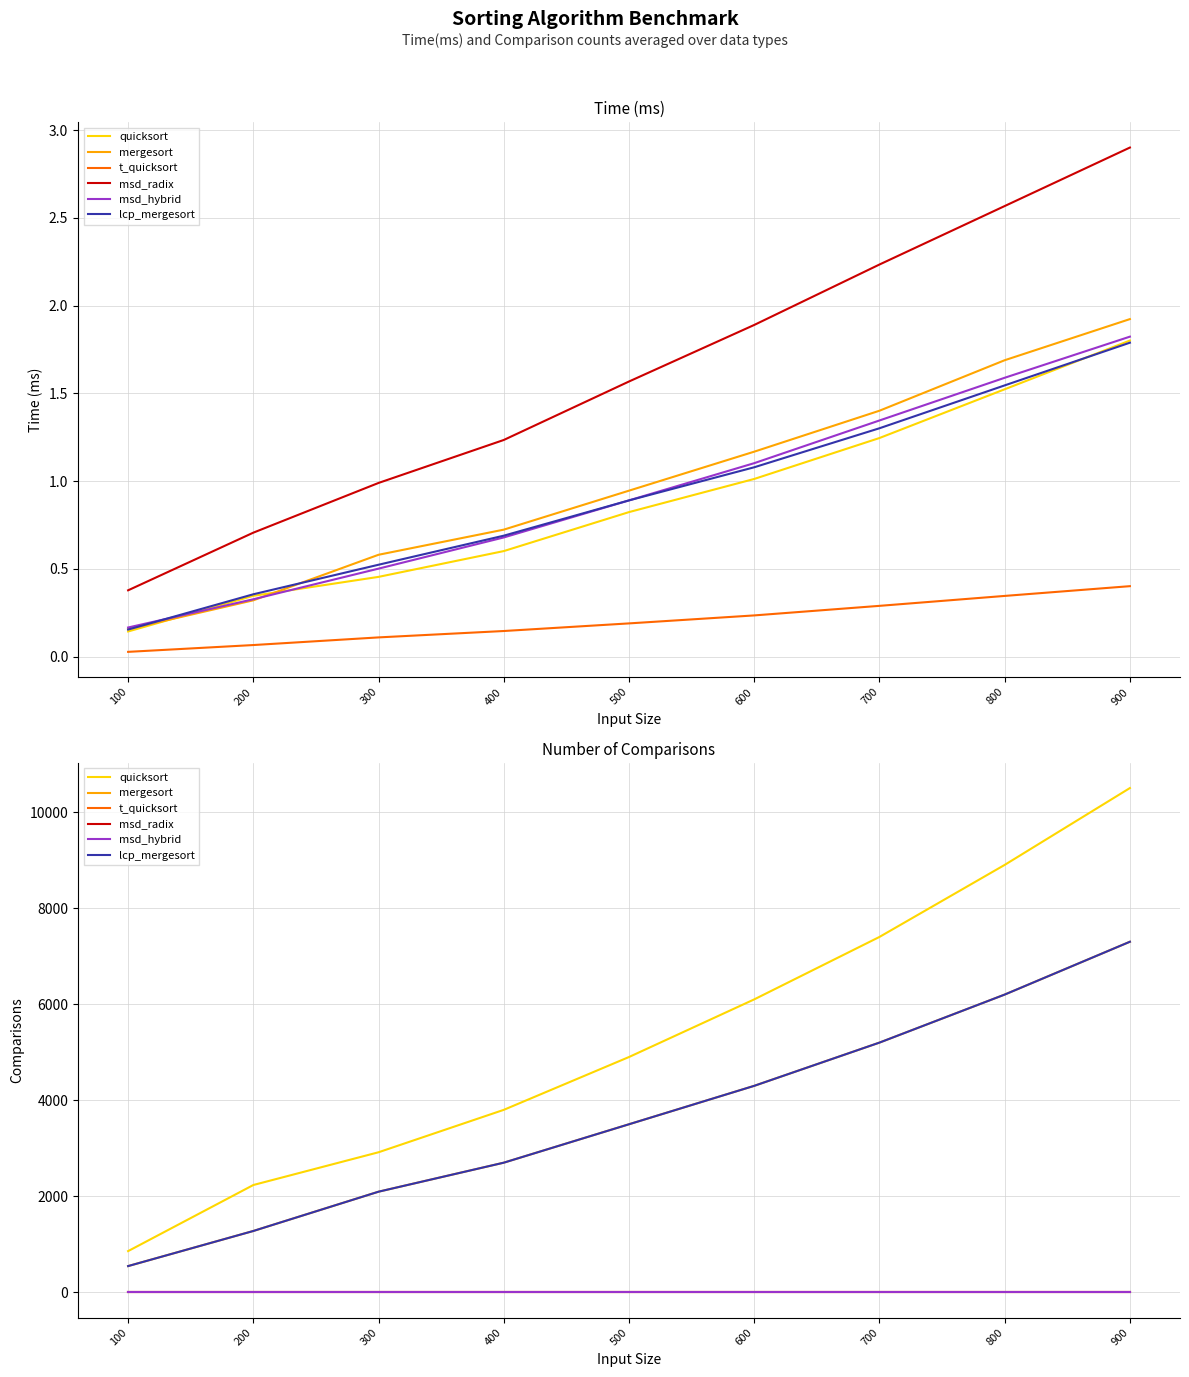

Does the chart display data point markers on the line(s)?

No